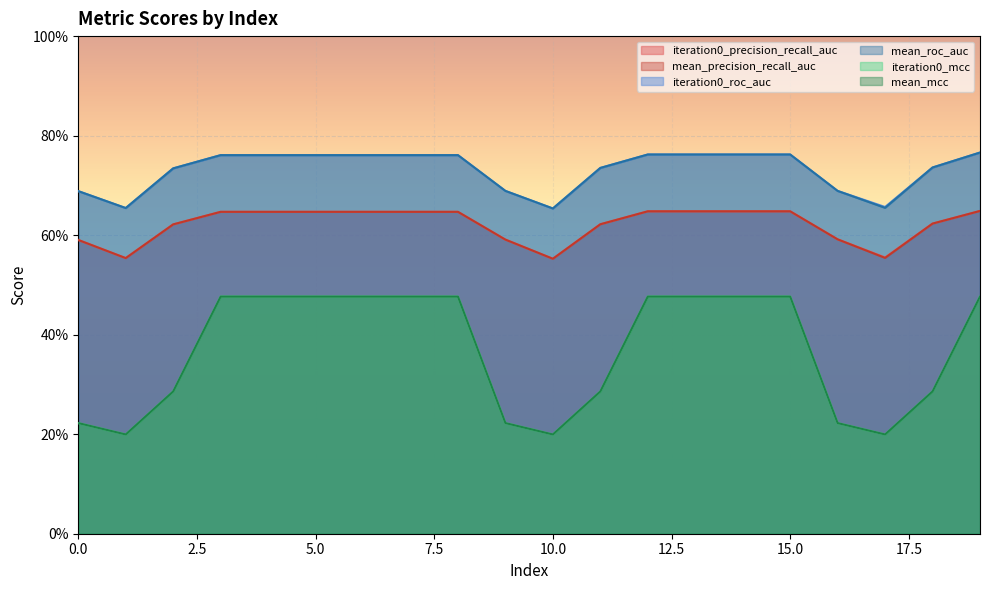

List the labels in order of mean_roc_auc value, largest first.

19, 12, 13, 14, 15, 3, 4, 5, 6, 7, 8, 18, 11, 2, 9, 16, 0, 17, 1, 10